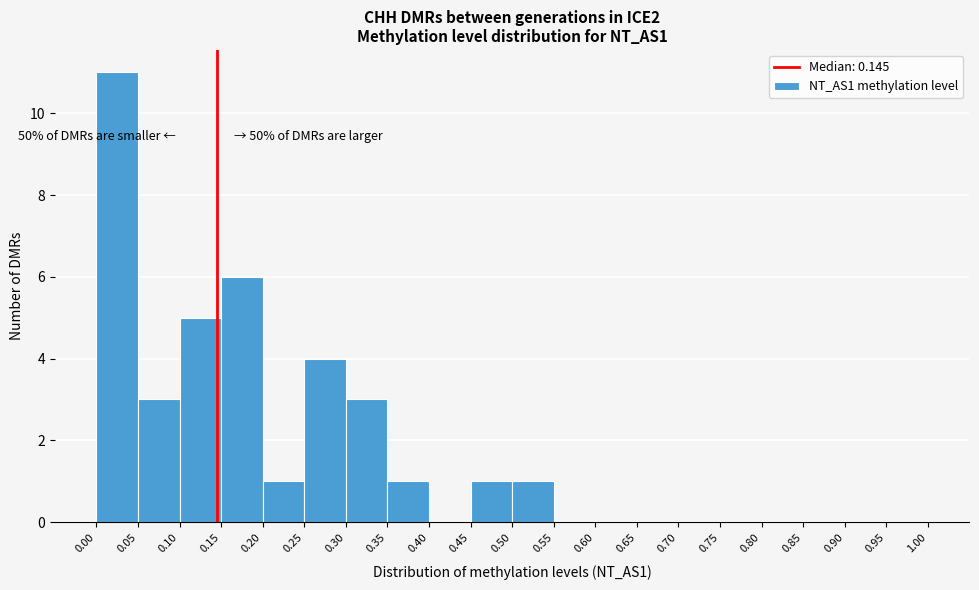

Which range on the x-axis has the tallest bar?

0.00 to 0.05